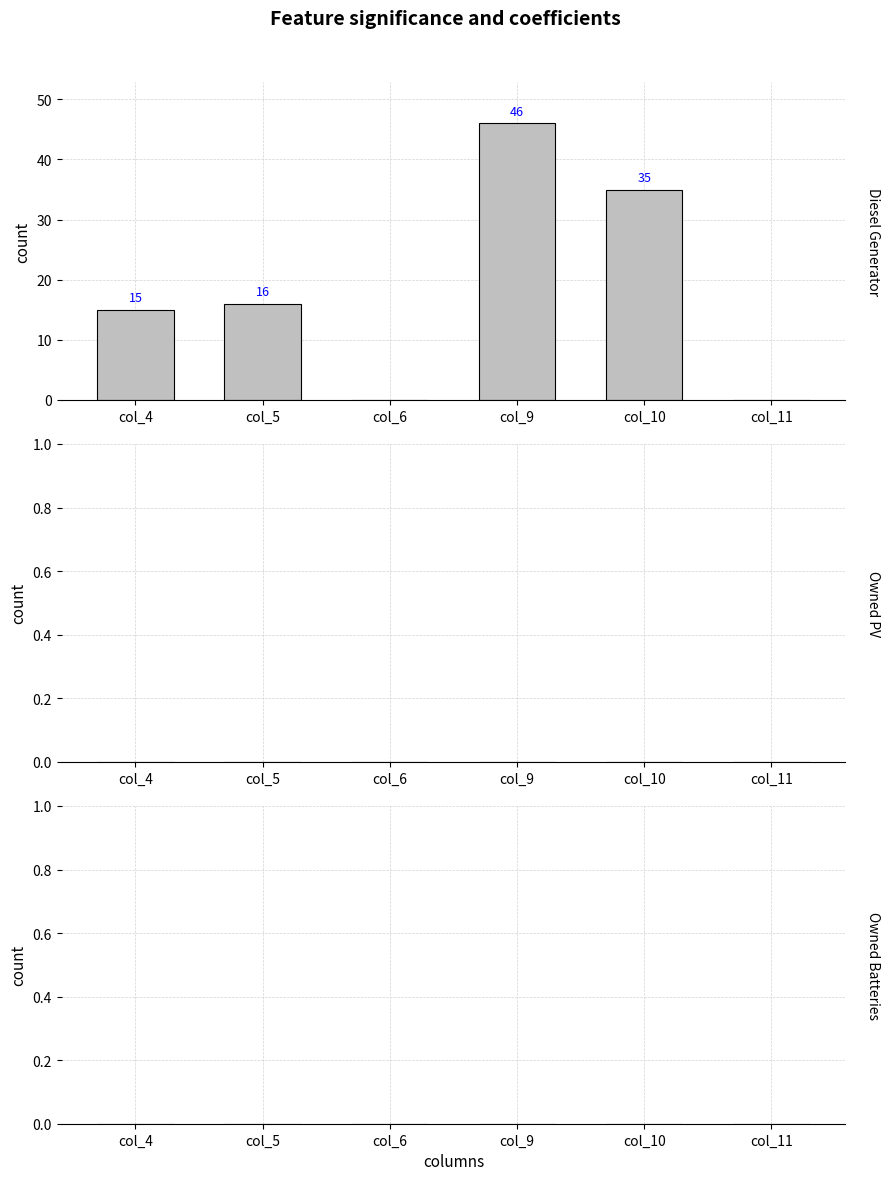

Where is Diesel Generator nearest to the value 23?

col_5